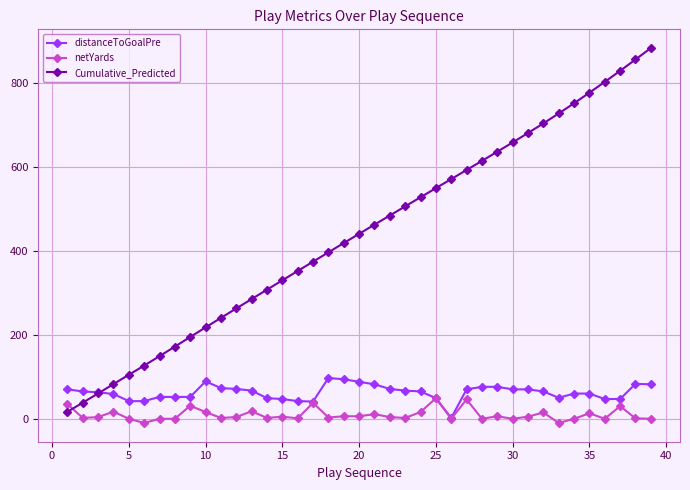

True or false: distanceToGoalPre has more than 2 interior local peaks.

True